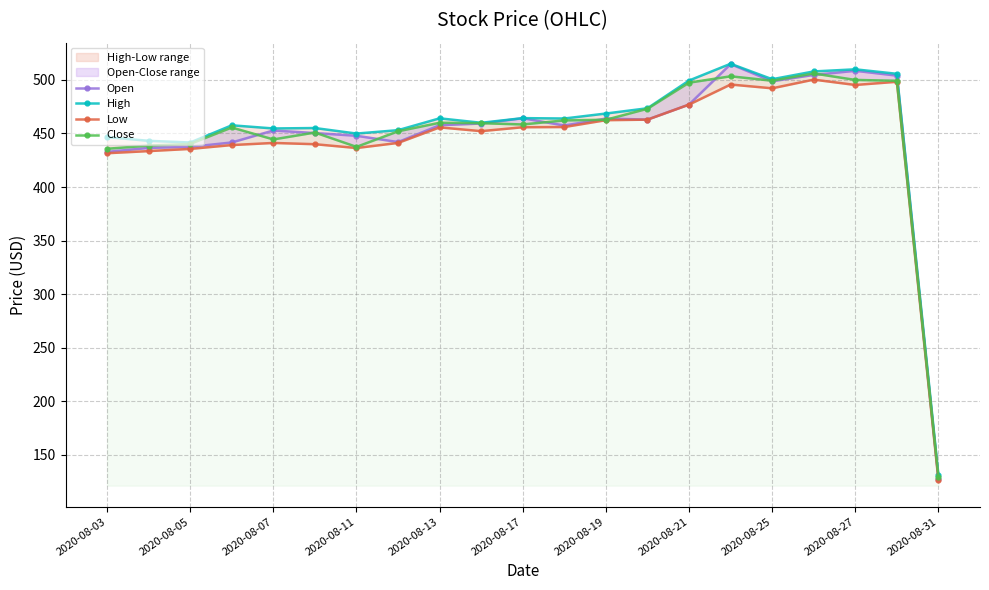

What is the difference between the highest and lowest values at 2020-08-05?

9.6